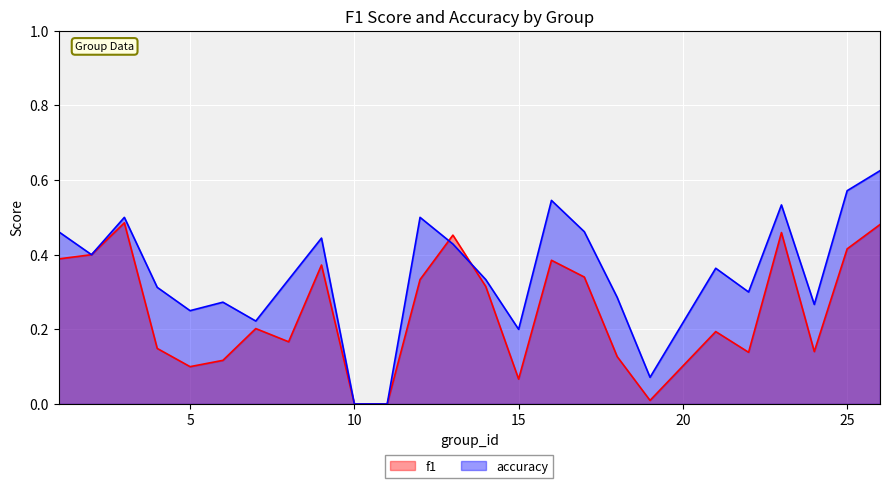

How many data points does each series have?

25